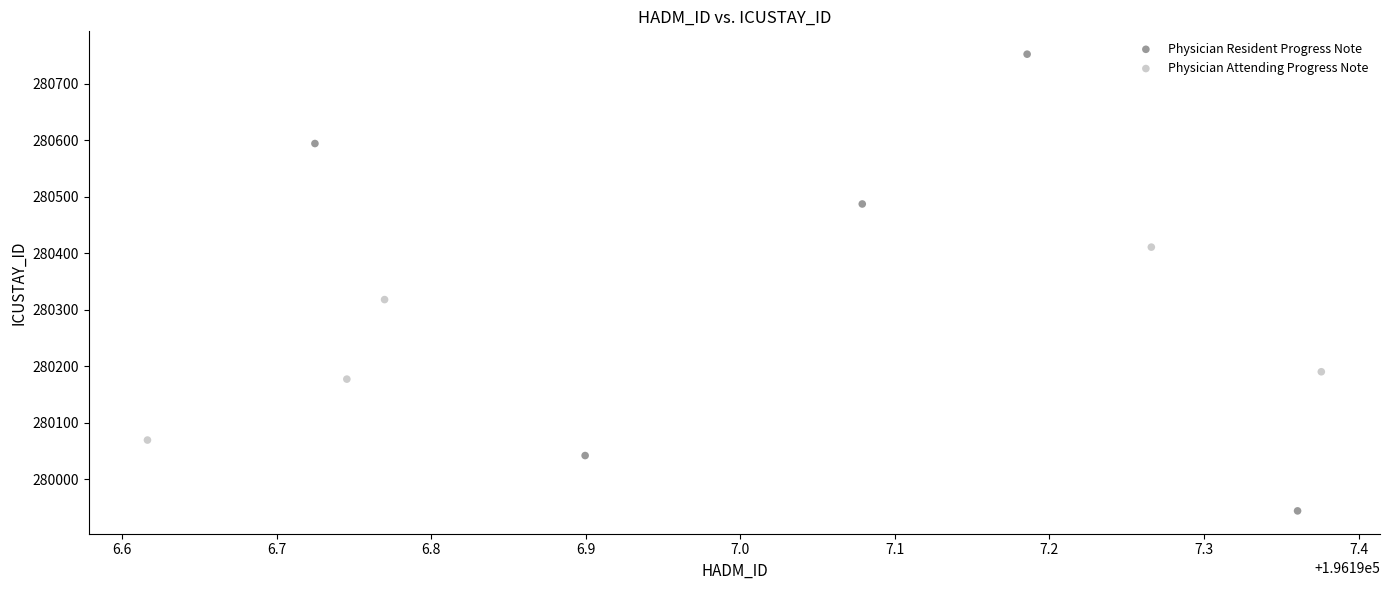

Which series reaches the minimum Y coordinate?

Physician Resident Progress Note